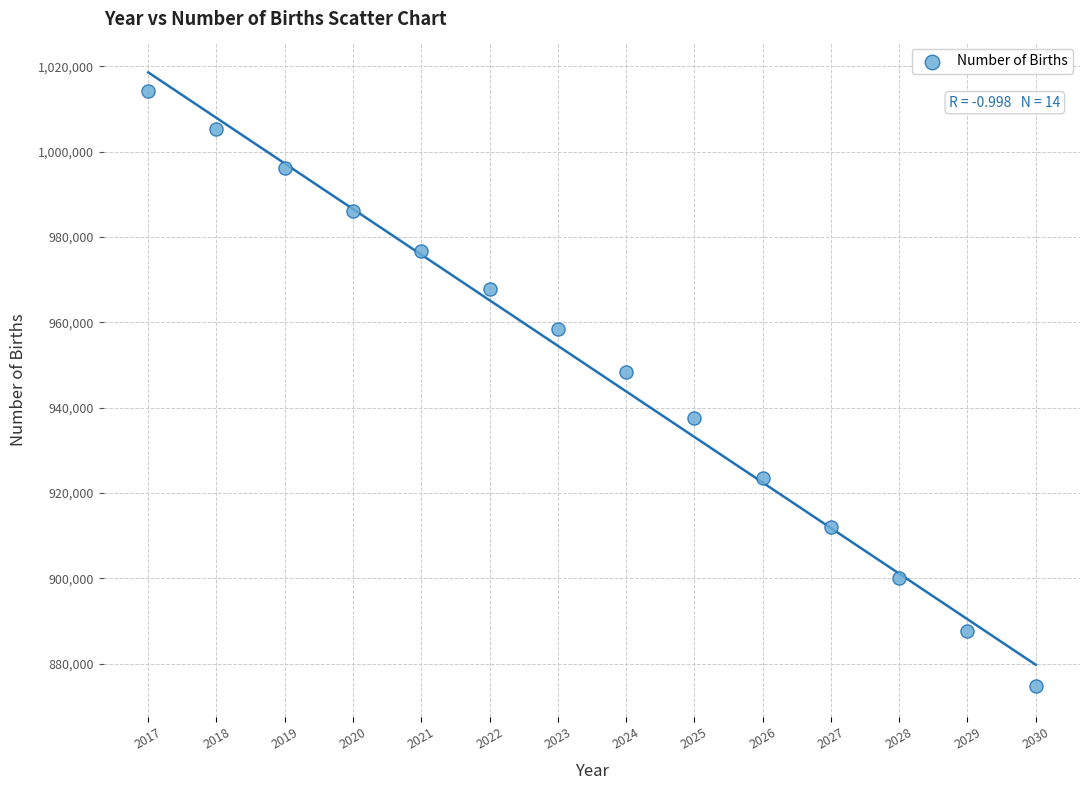

What Y value in the scatter plot is closest to 944457?

948319.3